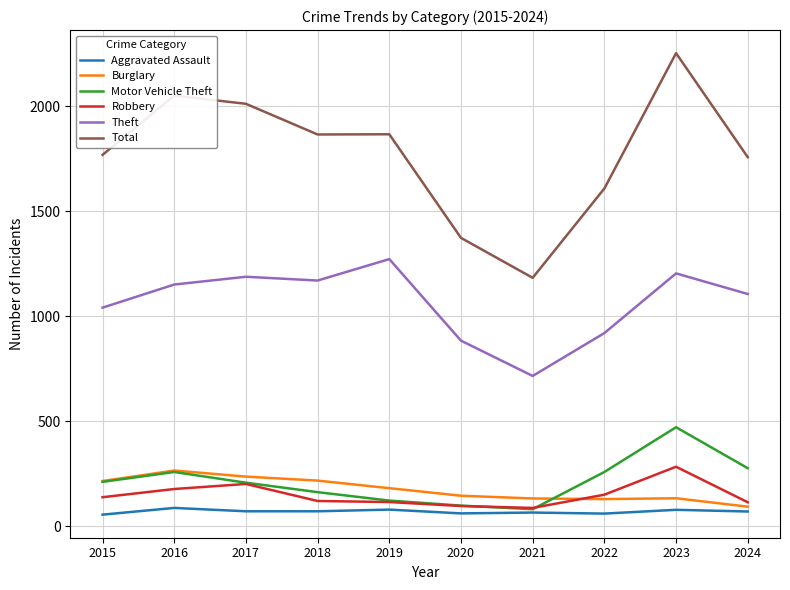

What is the lowest value of the Aggravated Assault series?

56